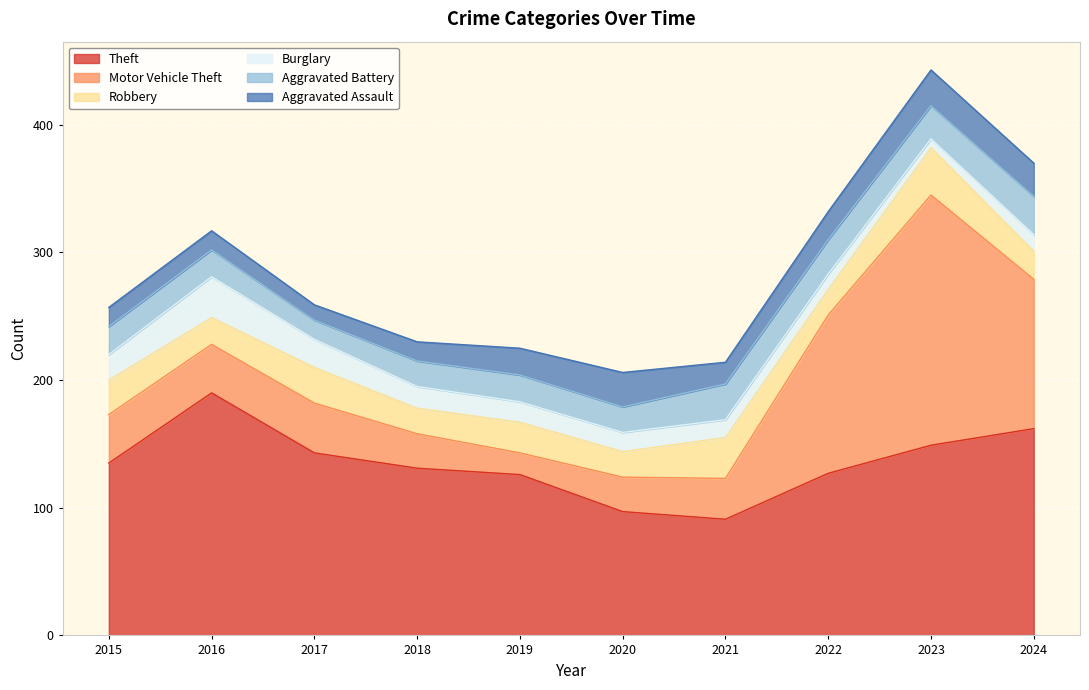

The value of Burglary at 2023 is 9. True or false?

False